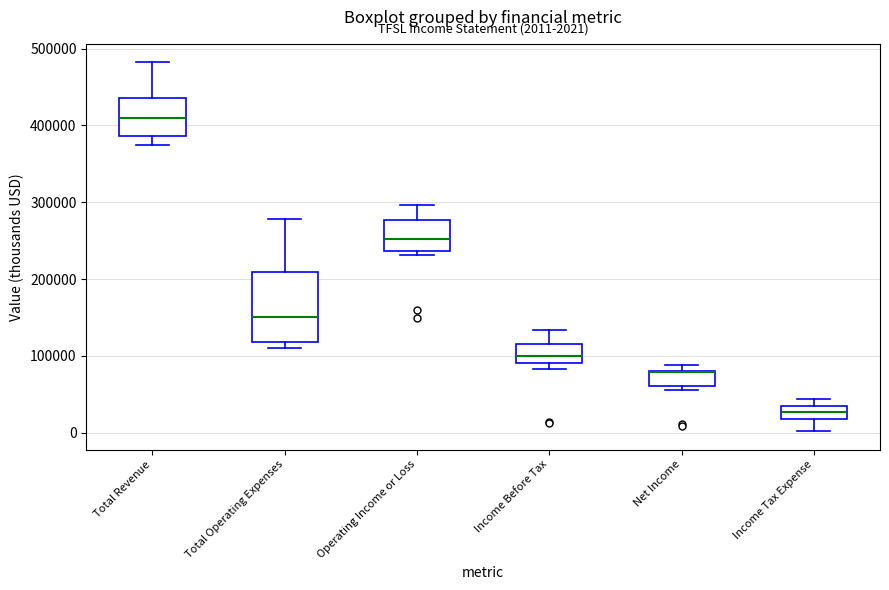

Which box is the tallest, from its lower edge to its upper edge?

Total Operating Expenses